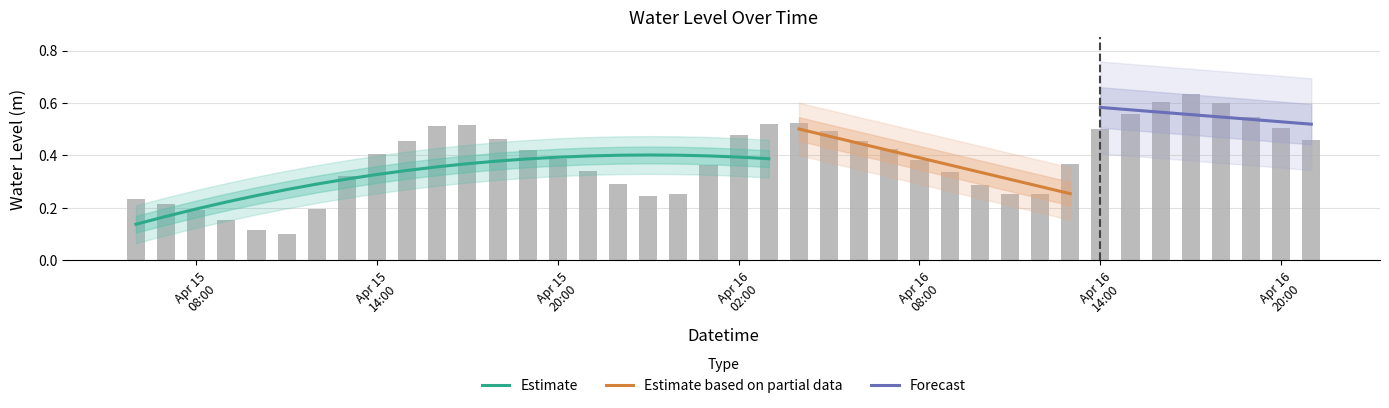

What is the label of the 1st bar from the left?

2025-04-15 06:00:00